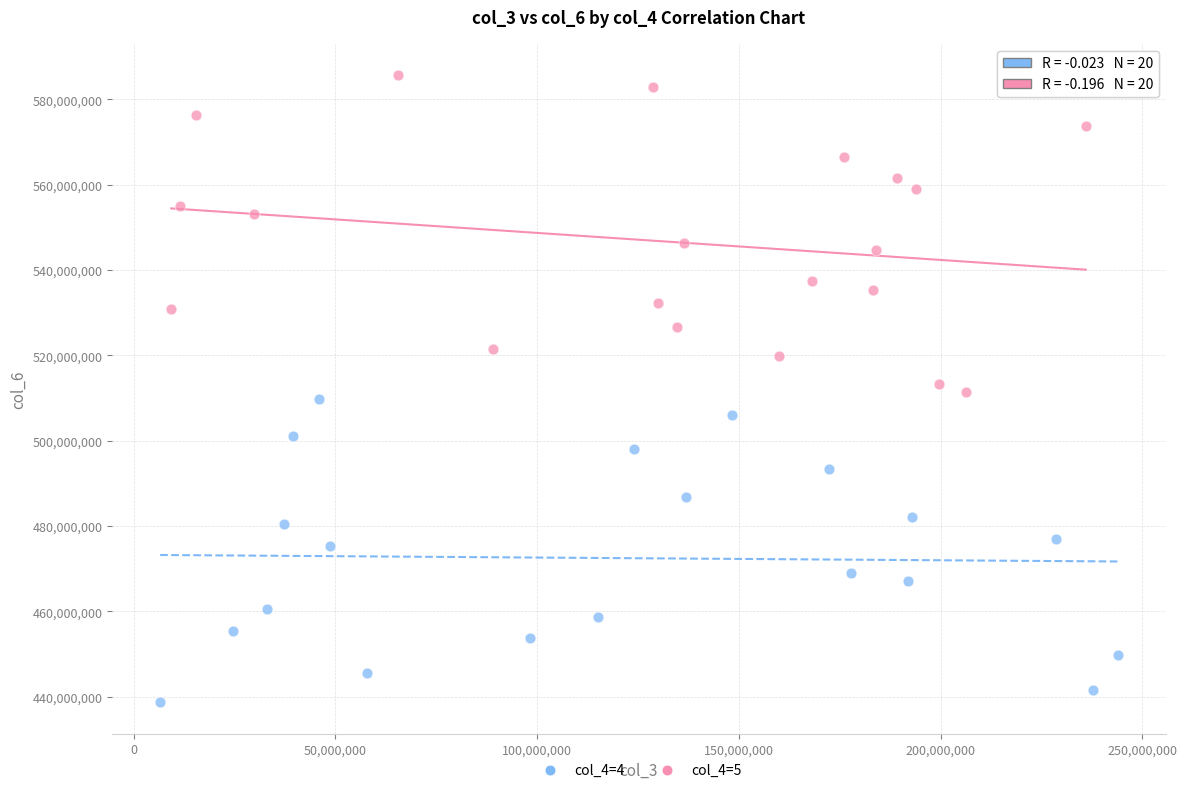

Which series reaches the maximum Y coordinate?

col_4=5